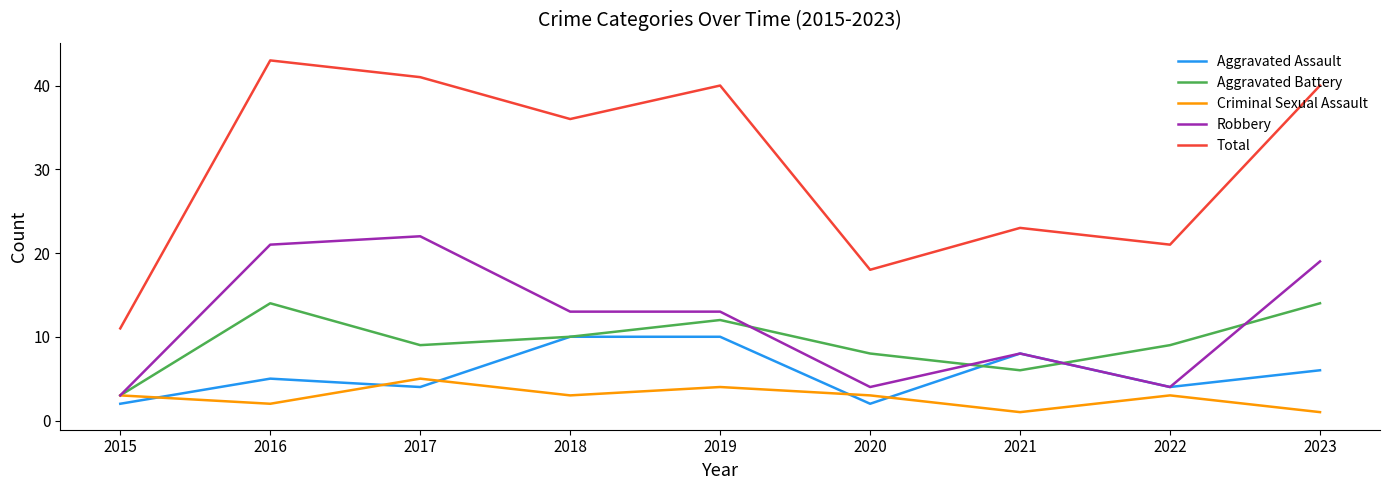

Which series has the largest total across all categories?

Total